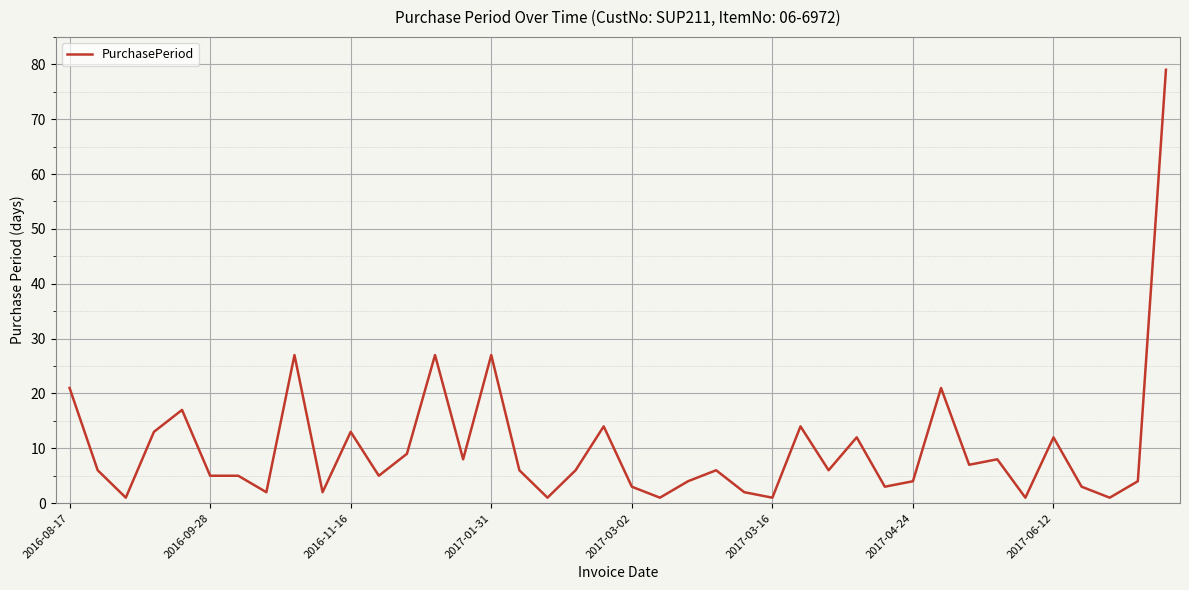

What is the greatest value displayed?

79